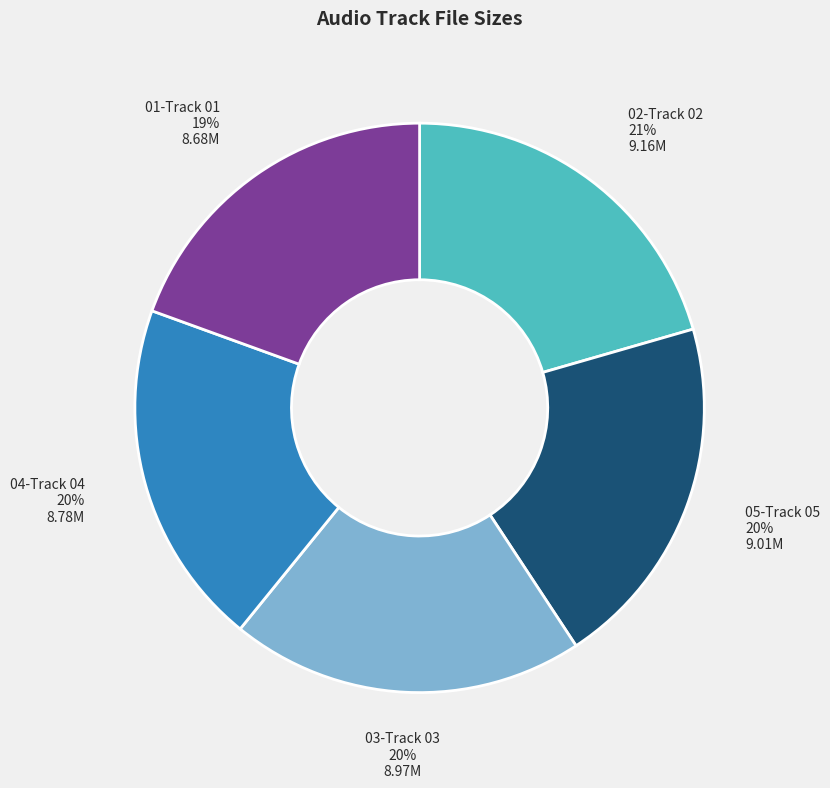

True or false: 03-Track 03 accounts for 20% of the total.

True